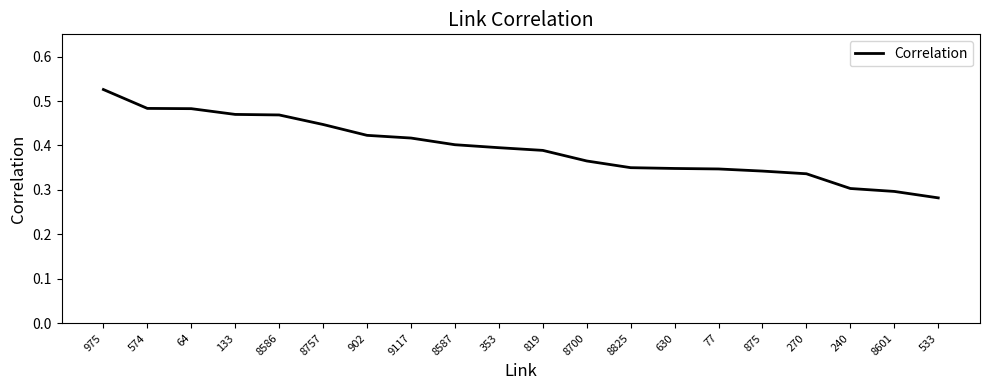

Between 975 and 8757, which is larger?

975